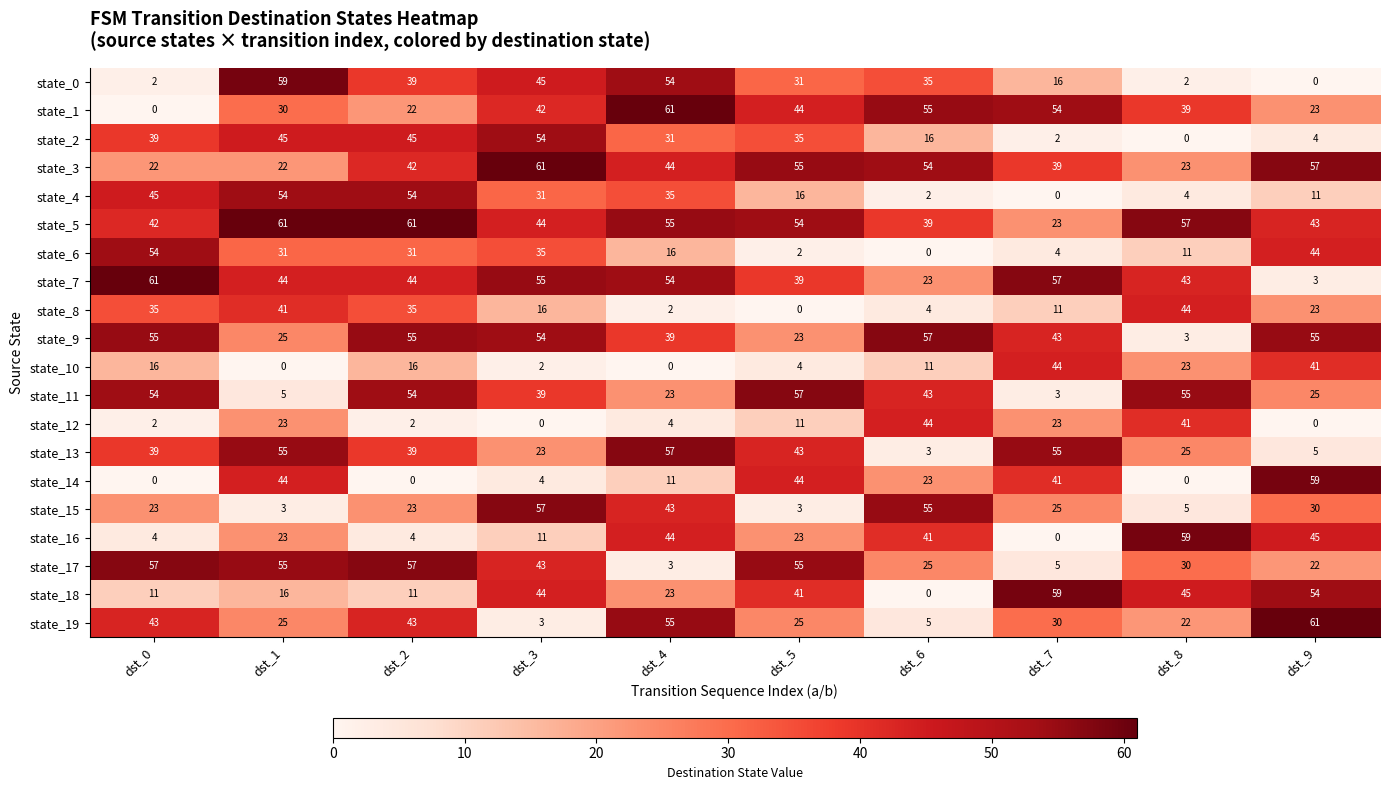

The state_18 series shows 41 at dst_5. True or false?

True